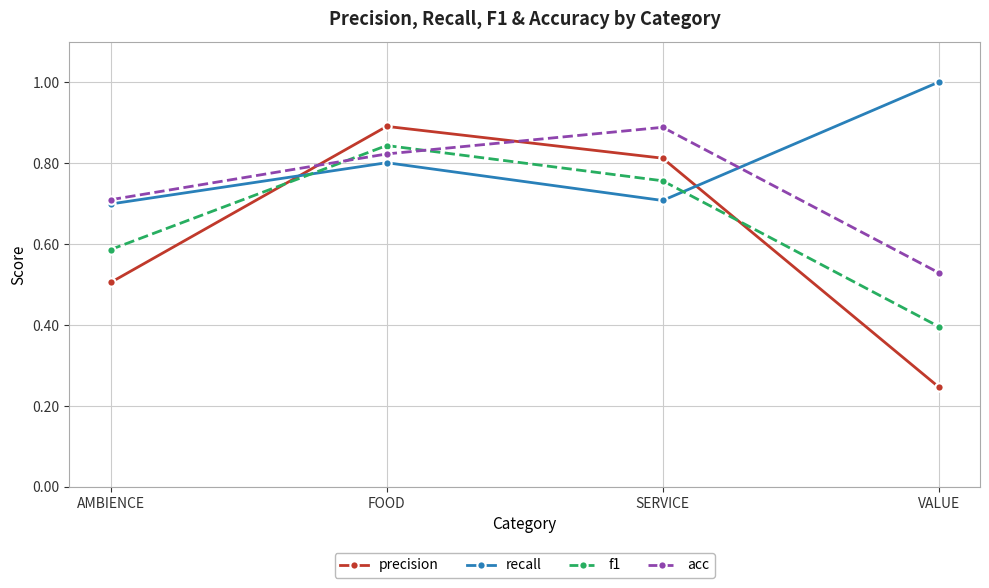

Count the precision values in the range 0 to 1.

4